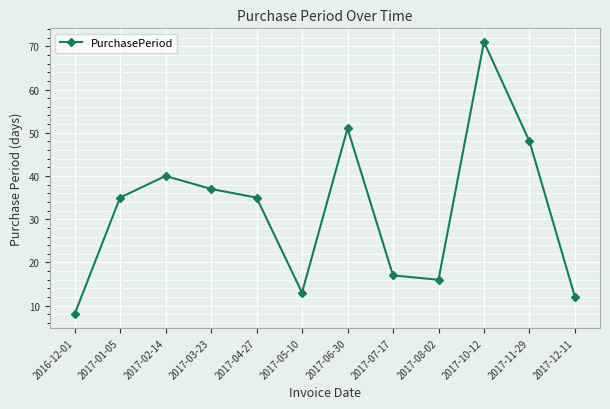

Is it true that the value at 2017-11-29 is 48?

True